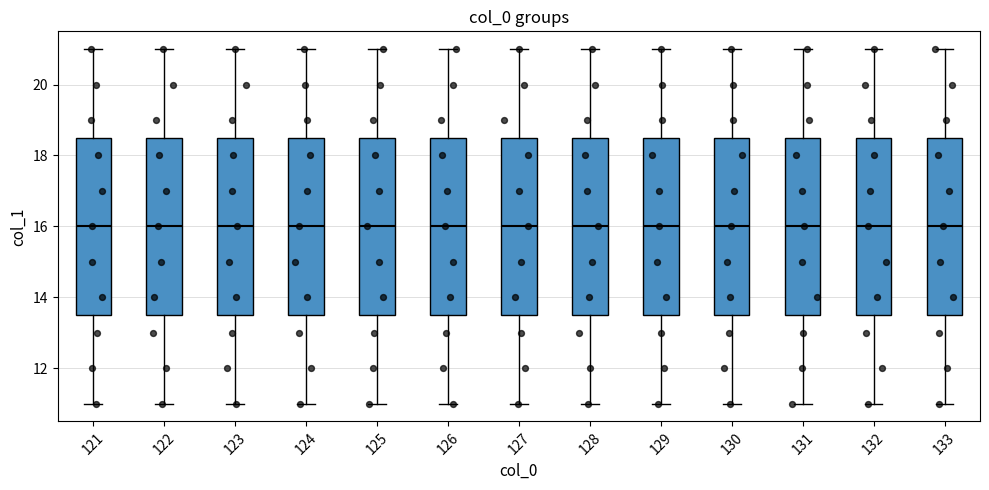

Reading left to right, transcribe this box plot: for each box, give where its median line is, the range the box spans, and where its two whiskers end, as read against the y-axis. The values are not printed on the chart, so give them approximately, as read against the axis.

121: median 16.0, box 13.6 to 18.6, whiskers 11.0 to 21.0
122: median 16.0, box 13.6 to 18.6, whiskers 11.0 to 21.0
123: median 16.0, box 13.6 to 18.6, whiskers 11.0 to 21.0
124: median 16.0, box 13.6 to 18.6, whiskers 11.0 to 21.0
125: median 16.0, box 13.6 to 18.6, whiskers 11.0 to 21.0
126: median 16.0, box 13.6 to 18.6, whiskers 11.0 to 21.0
127: median 16.0, box 13.6 to 18.6, whiskers 11.0 to 21.0
128: median 16.0, box 13.6 to 18.6, whiskers 11.0 to 21.0
129: median 16.0, box 13.6 to 18.6, whiskers 11.0 to 21.0
130: median 16.0, box 13.6 to 18.6, whiskers 11.0 to 21.0
131: median 16.0, box 13.6 to 18.6, whiskers 11.0 to 21.0
132: median 16.0, box 13.6 to 18.6, whiskers 11.0 to 21.0
133: median 16.0, box 13.6 to 18.6, whiskers 11.0 to 21.0